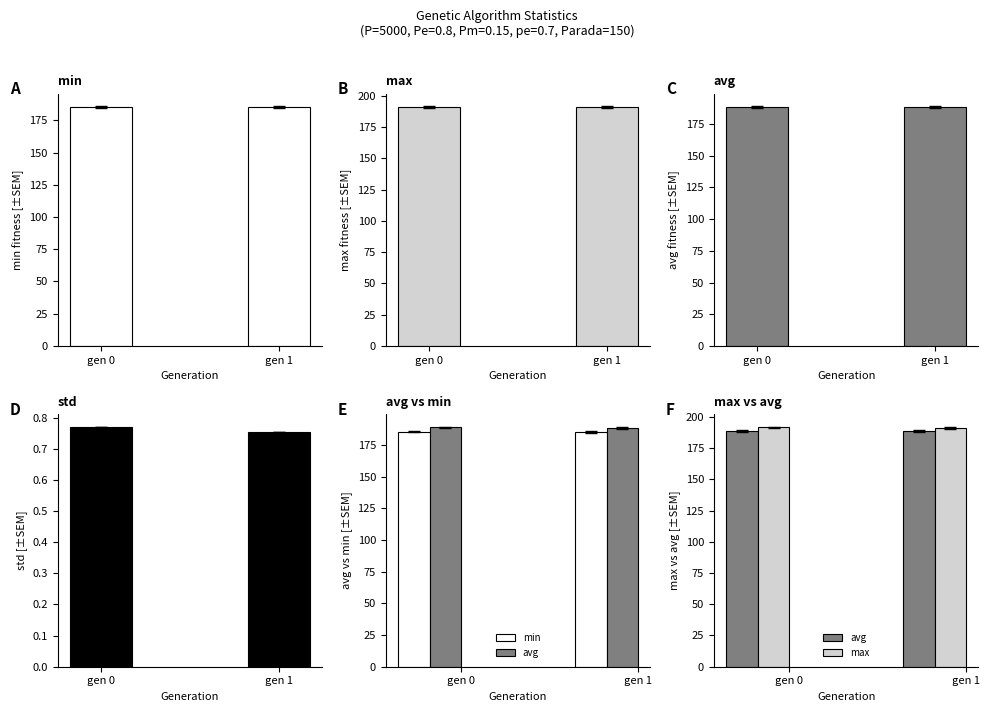

At which category is the sum across all series the highest?

gen 0